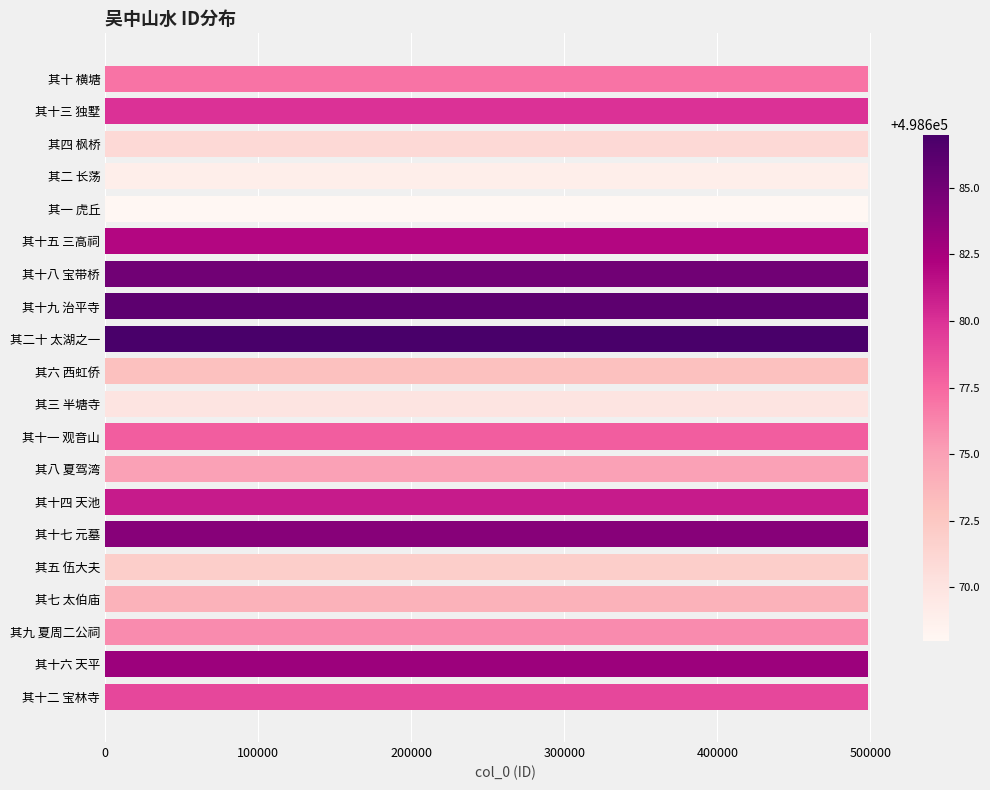

What is the sum of all values?

9973550